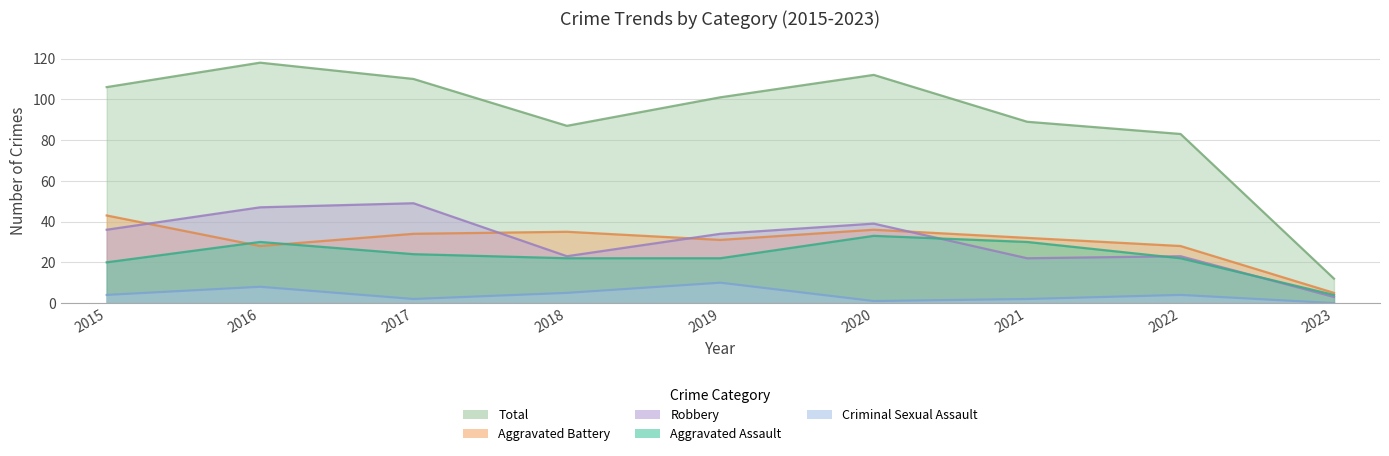

How many interior local peaks does the Criminal Sexual Assault series have?

3